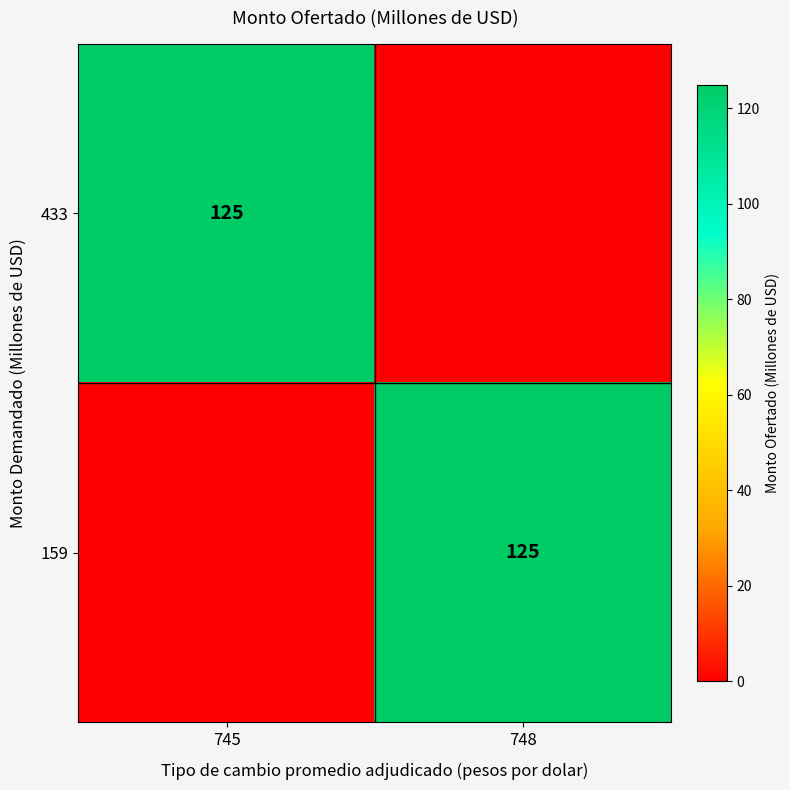

The 159 series shows 218 at 748. True or false?

False